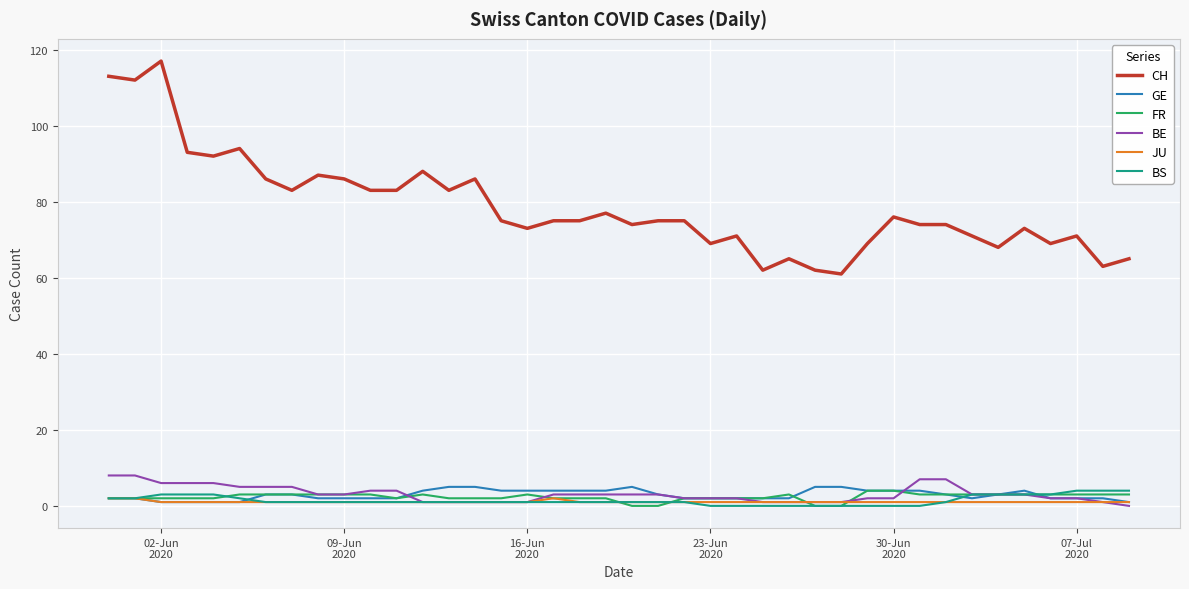

What is the maximum value shown in the chart?

117